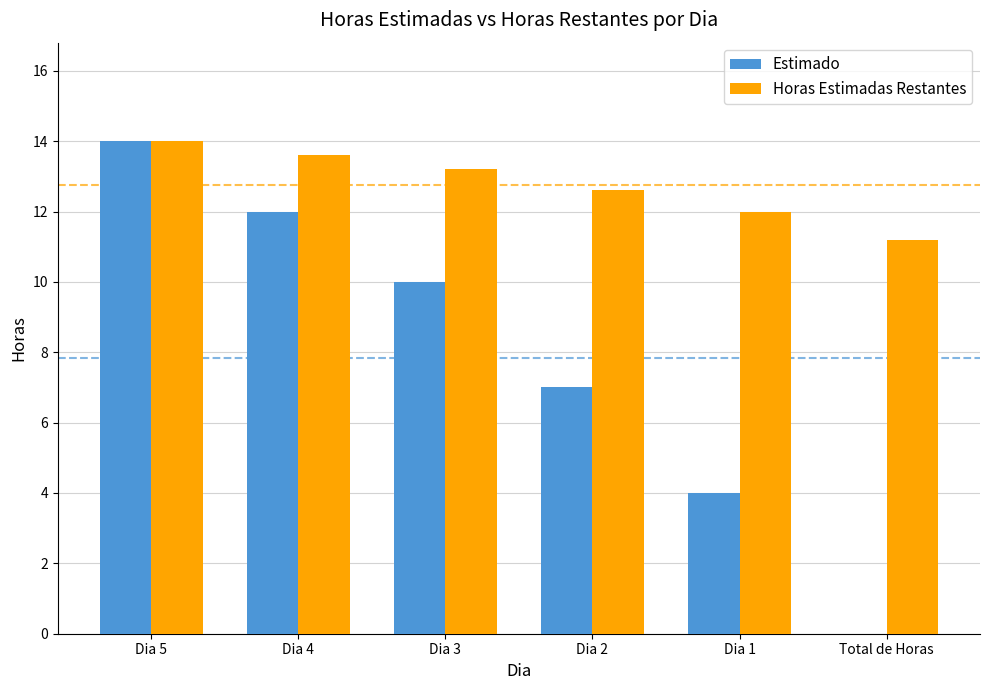

Between Dia 3 and Total de Horas, which series saw the biggest shift?

Estimado